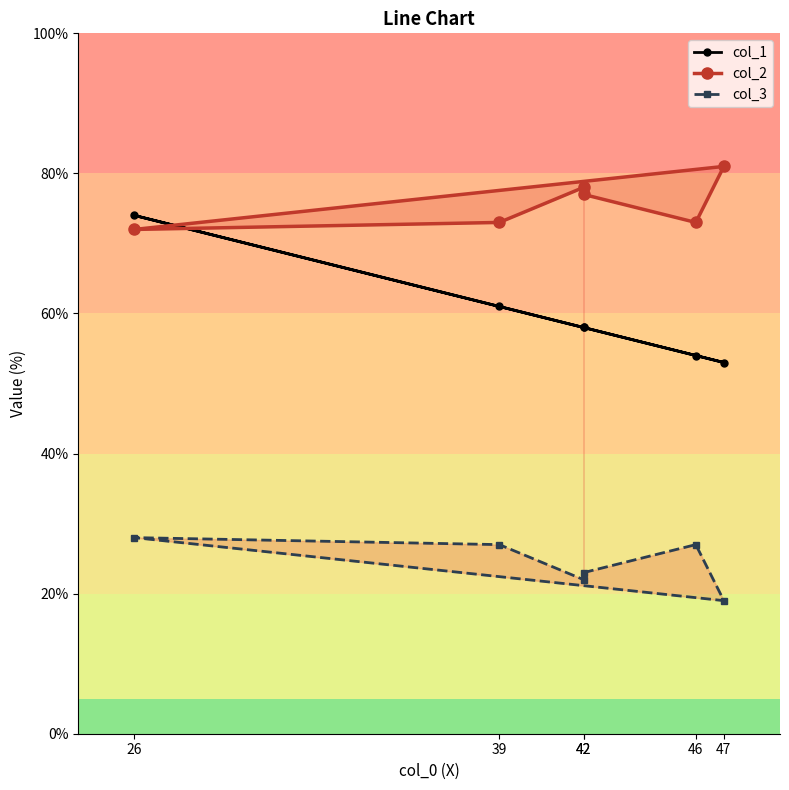

What is the total value across all series at 39?

161